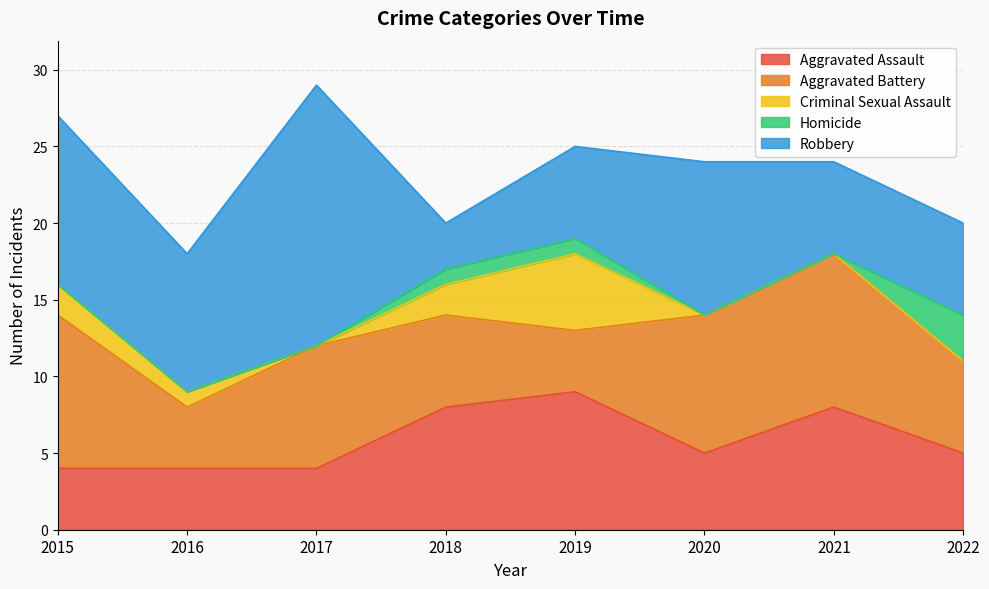

What is the difference between the maximum and minimum values in the Homicide series?

3